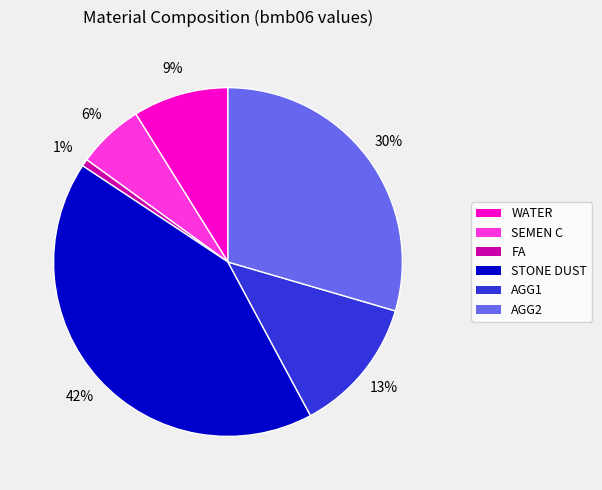

To the nearest percent, what is the average slice percentage?

17%